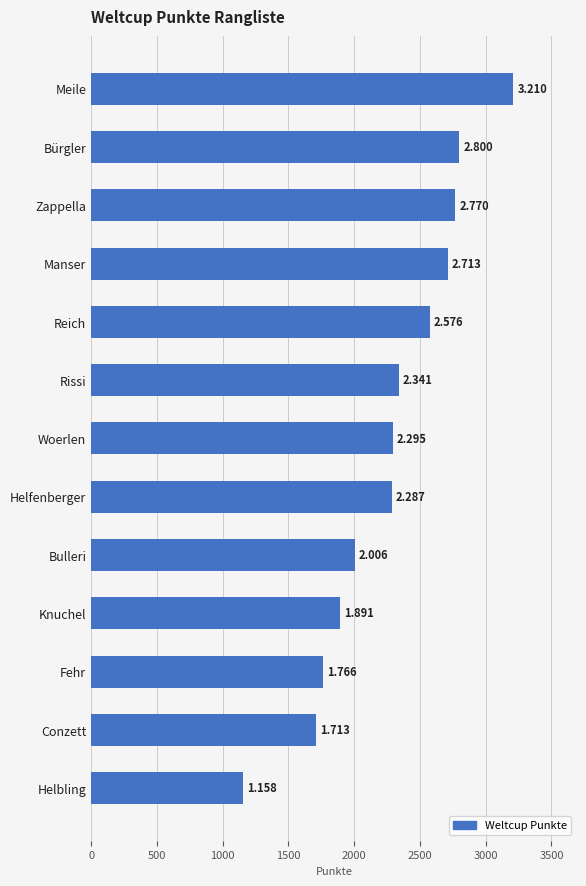

What is the sum of all values?

29526